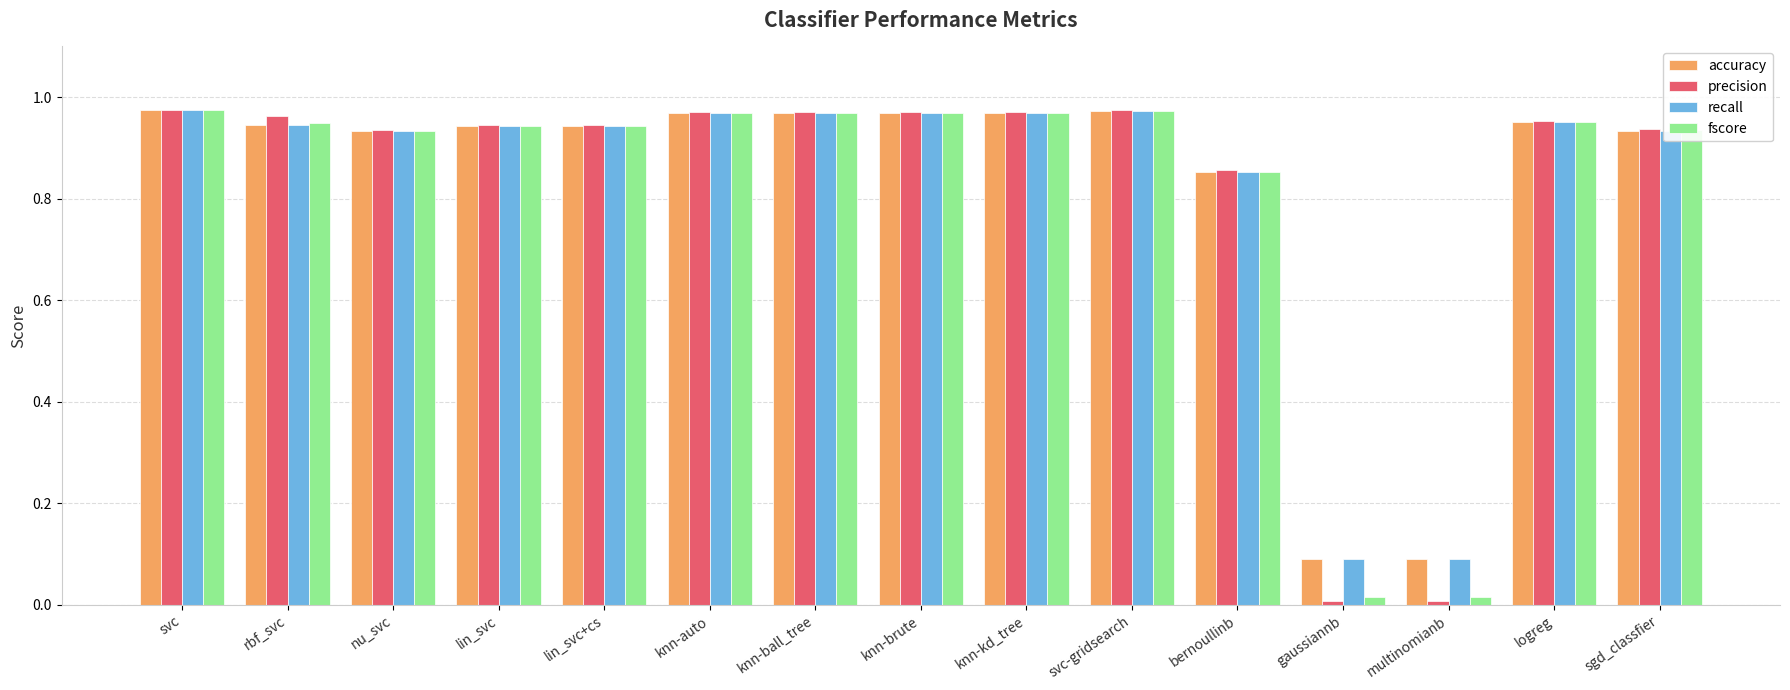

What is the sum of all recall values?

12.5